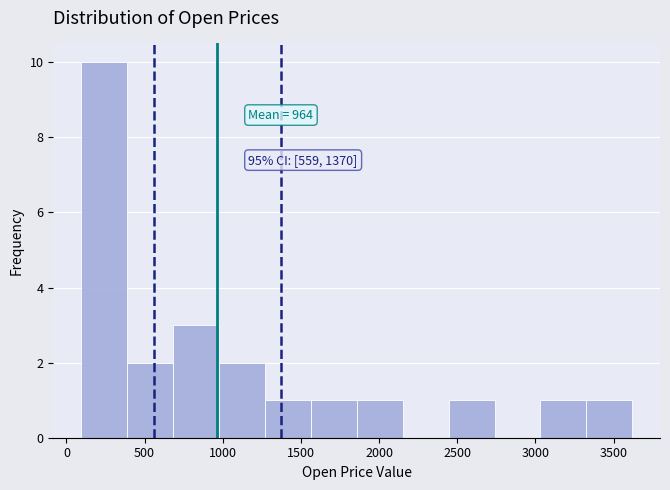

Over which range of the x-axis is the bar tallest?

100 to 400